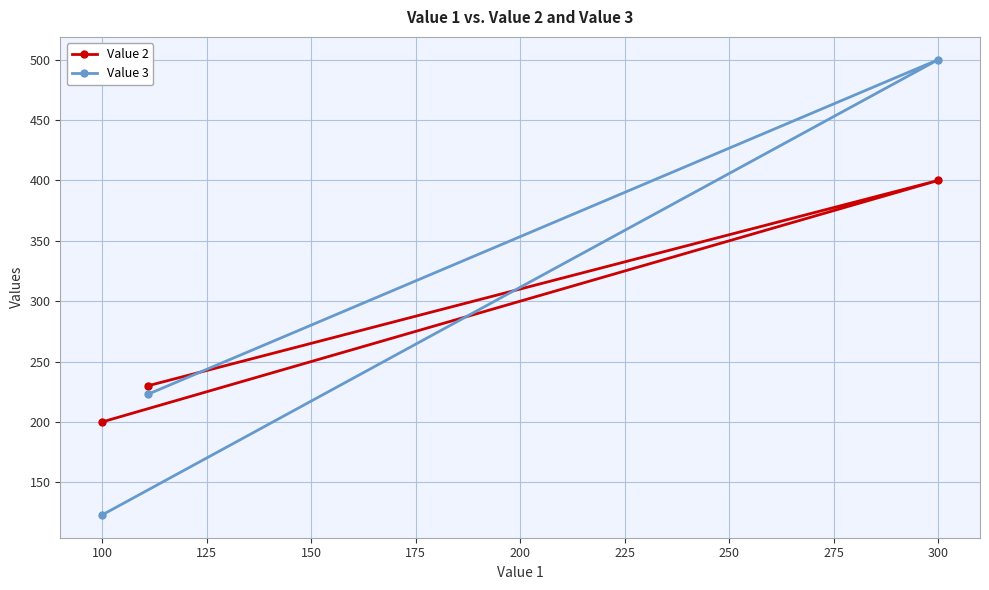

The Value 3 series shows 171 at 100. True or false?

False